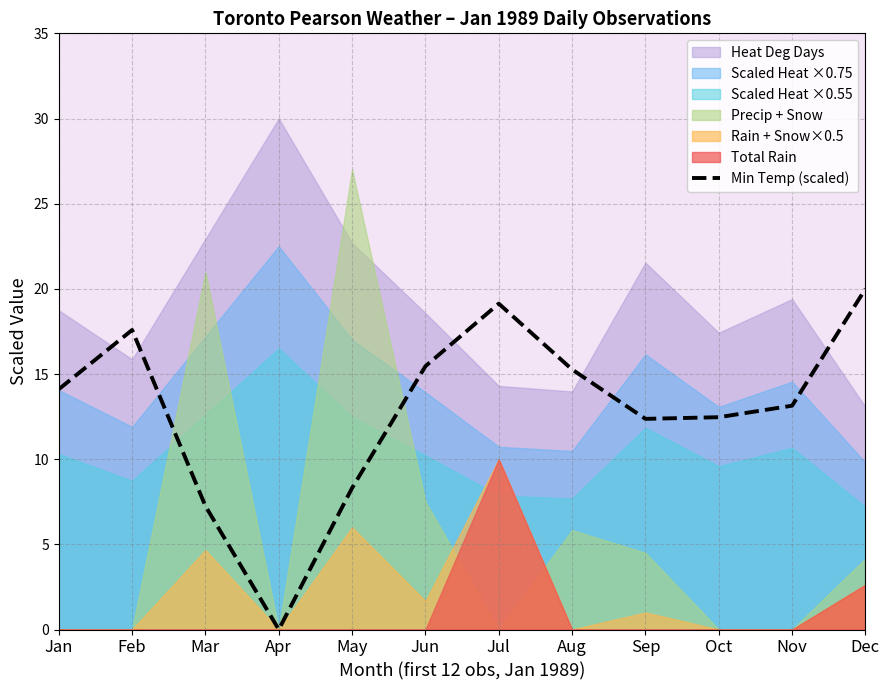

The value of Min Temp (scaled) at Sep is 12.4. True or false?

True